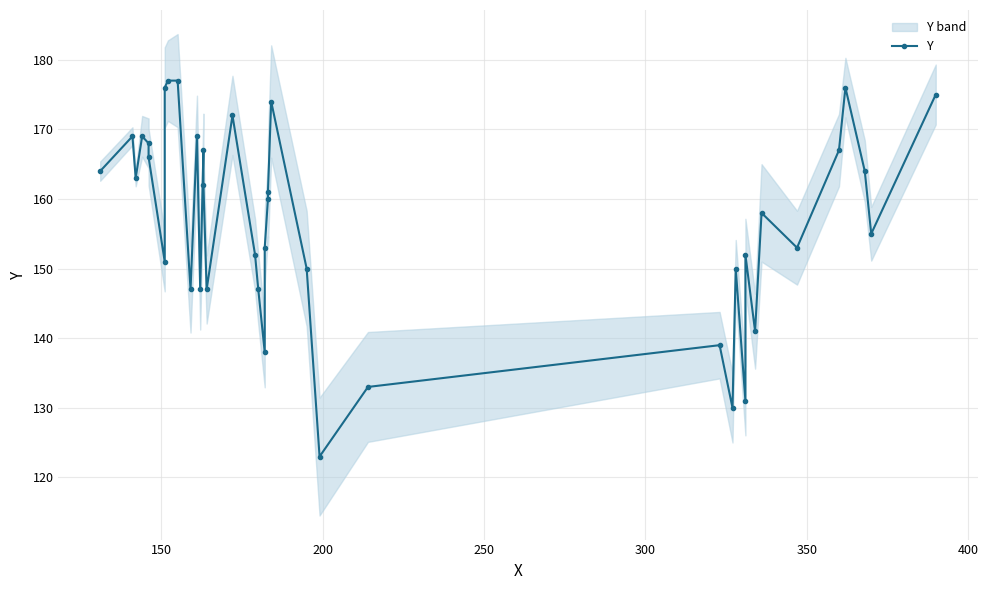

What is the smallest value displayed?

123